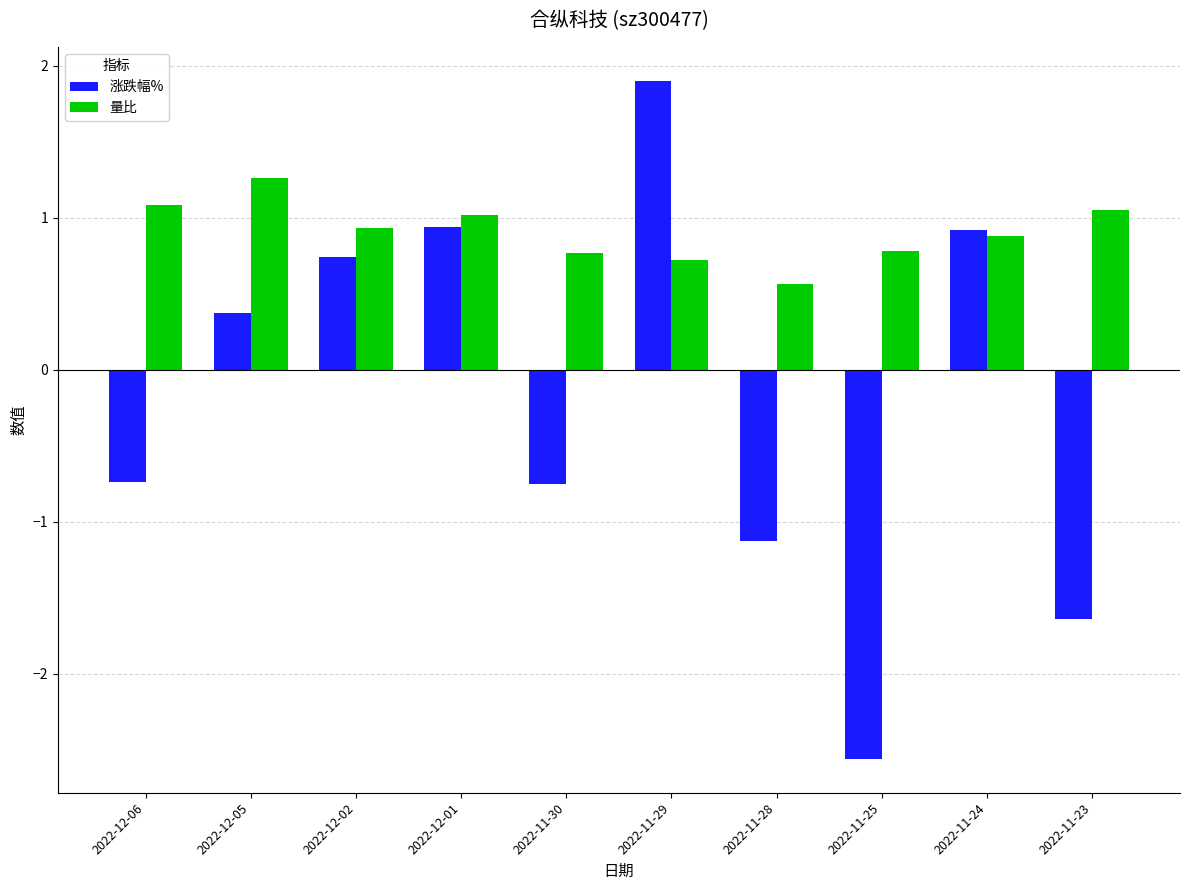

What is the difference between the 量比 values at 2022-11-29 and 2022-12-01?

0.3